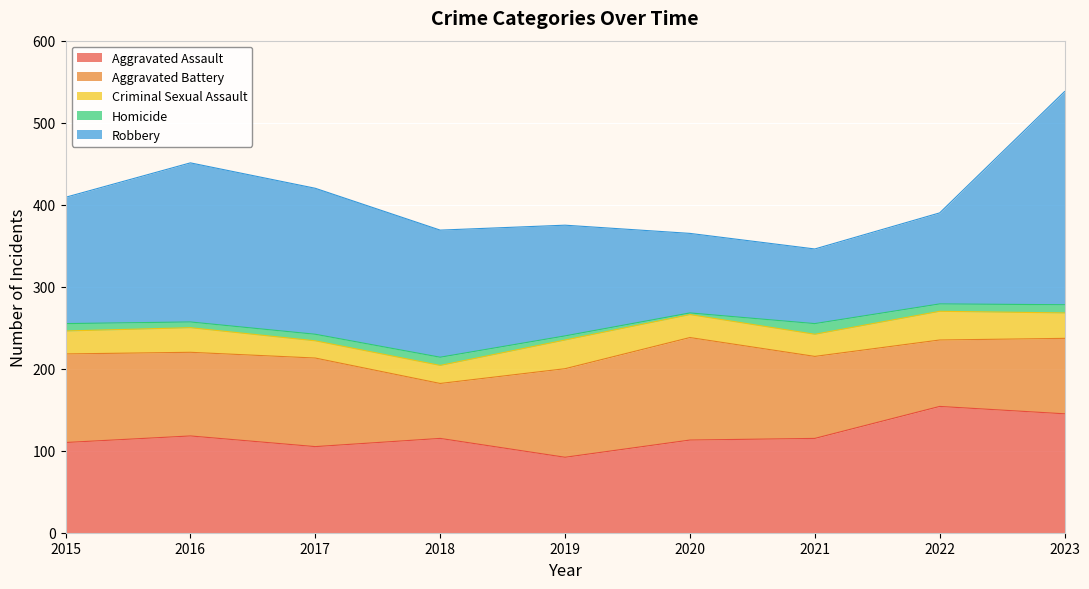

Is the value of Robbery at 2023 greater than the value of Aggravated Battery at 2022?

Yes